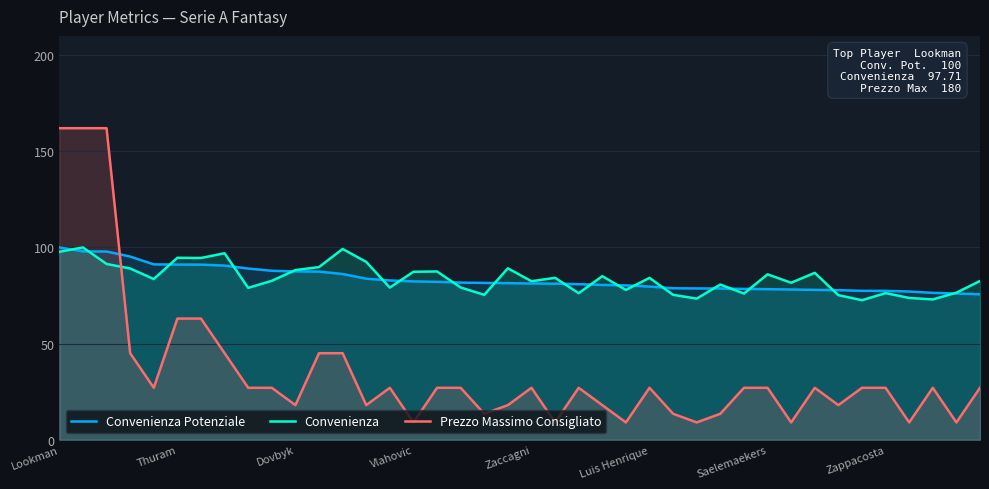

Read the Convenienza Potenziale value at Zappacosta.

77.4